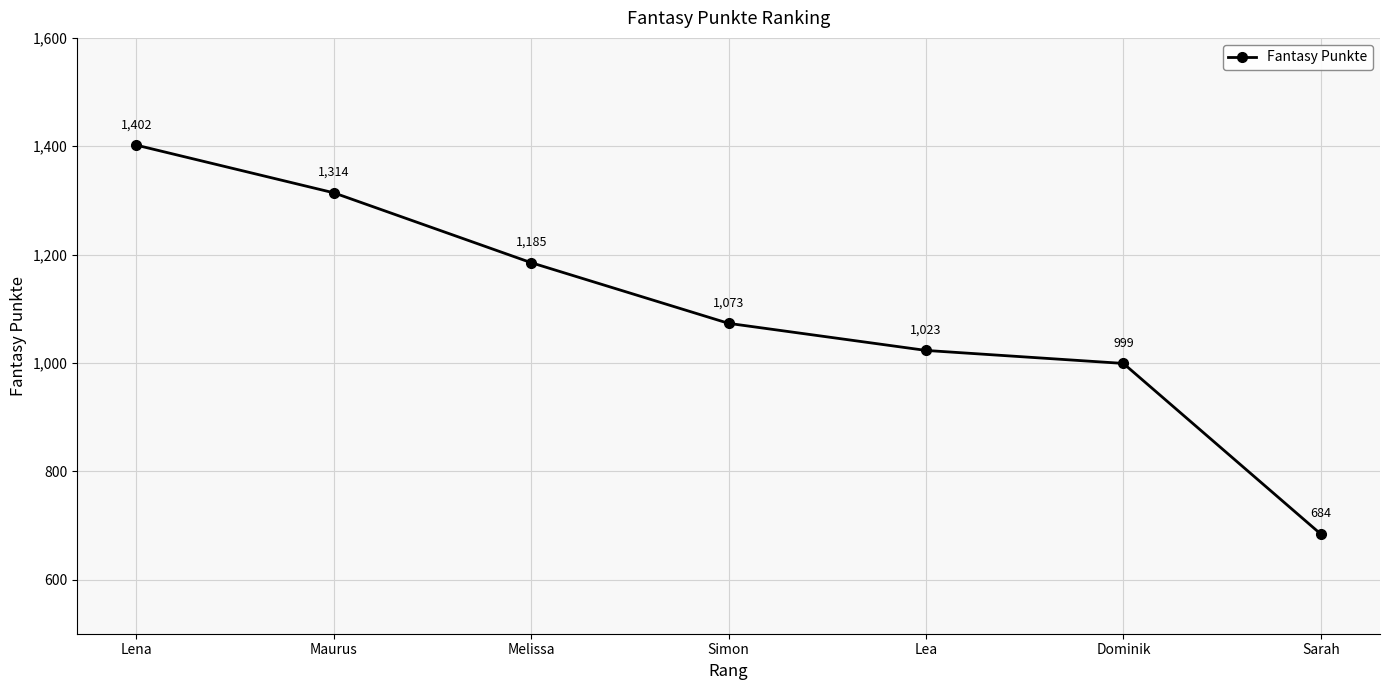

The chart shows a value of 1402 at Lena. True or false?

True